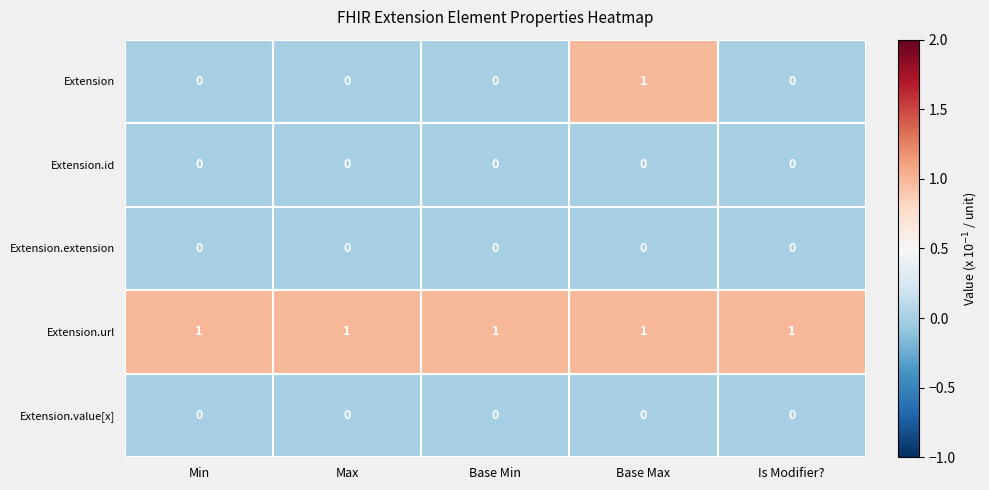

Which series has the largest total across all categories?

Extension.url